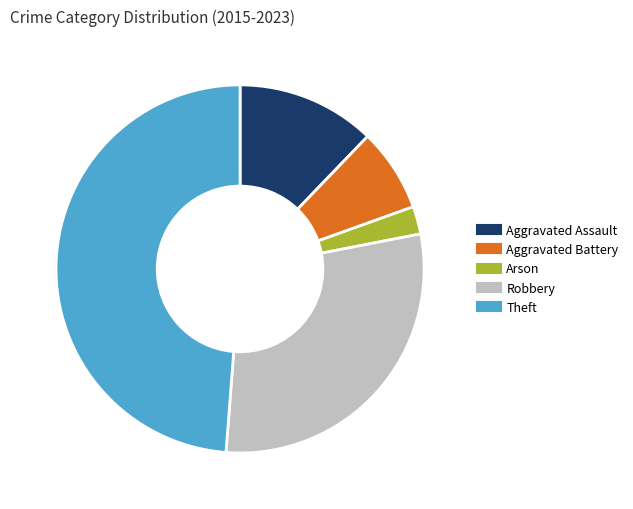

Between Aggravated Assault and Robbery, which is larger?

Robbery